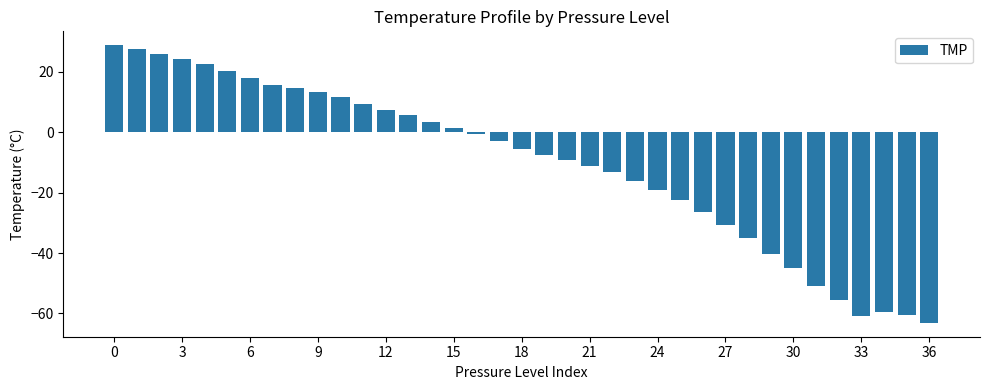

What is the greatest value displayed?

28.8